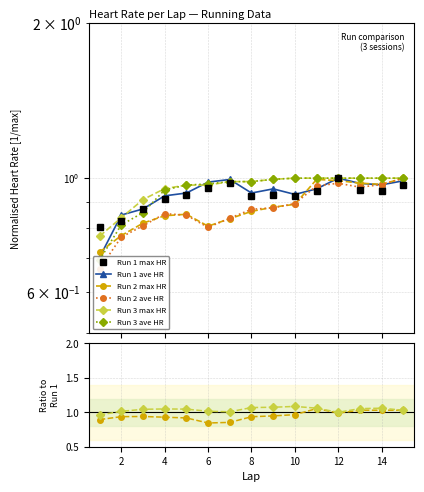

At how many categories does at least one series exceed 0?

15